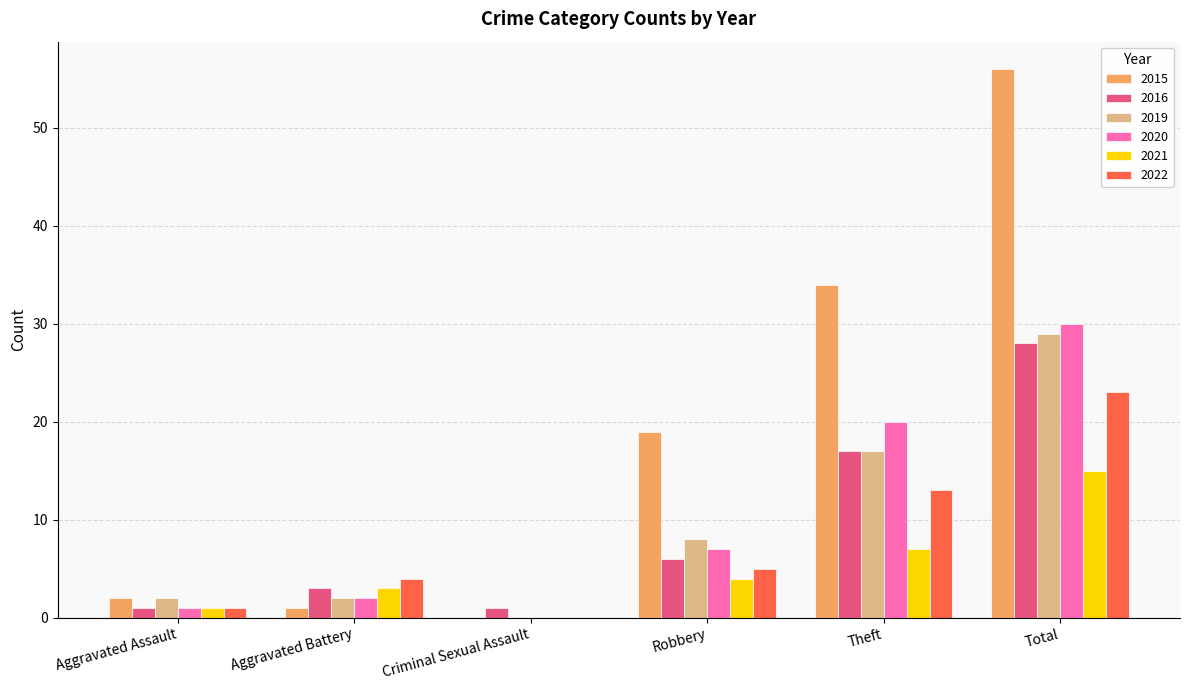

How many positive values does the 2022 series have?

5